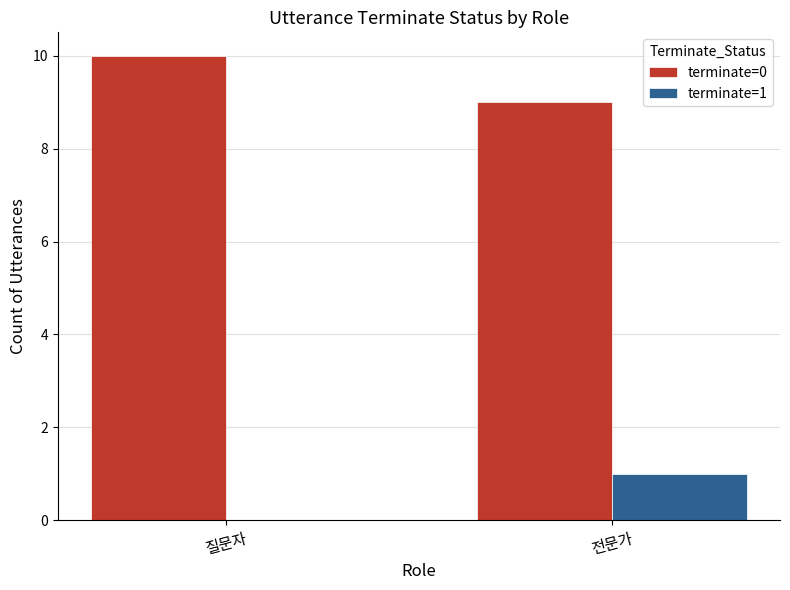

The value of terminate=0 at 전문가 is 3. True or false?

False